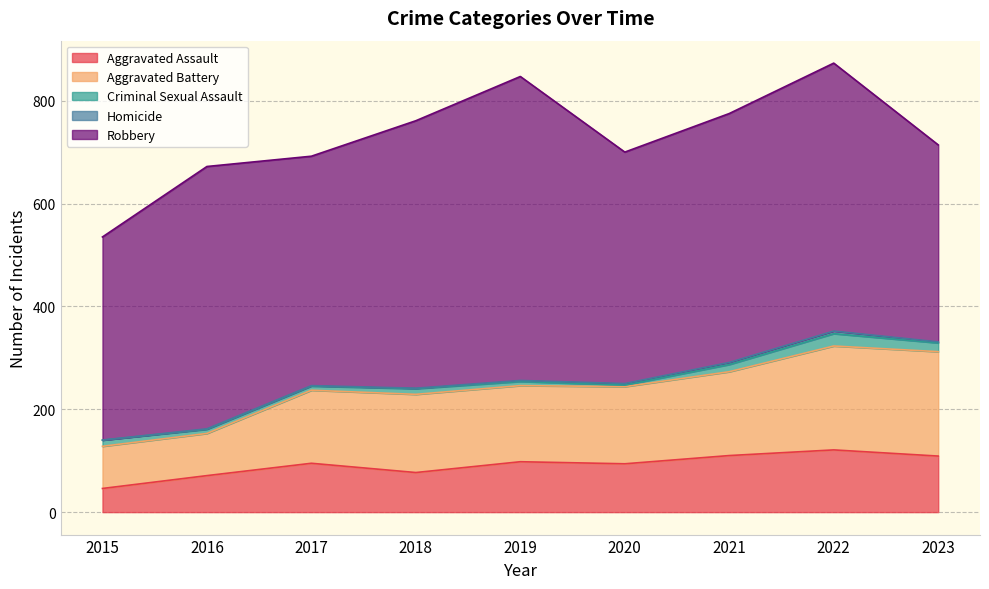

Is the value of Aggravated Assault at 2023 greater than the value of Aggravated Battery at 2015?

Yes